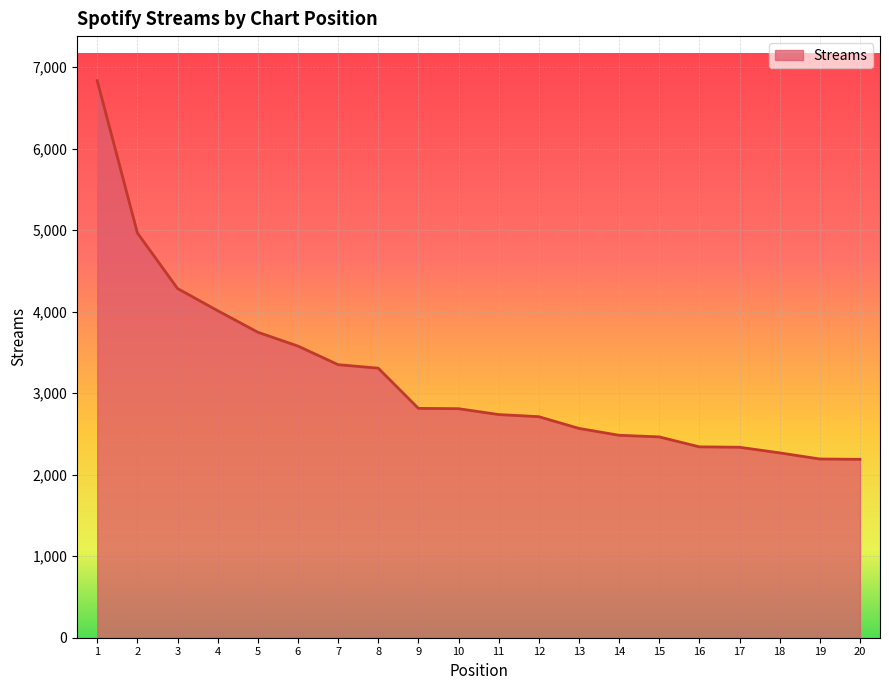

Which label corresponds to the largest value in the chart?

1